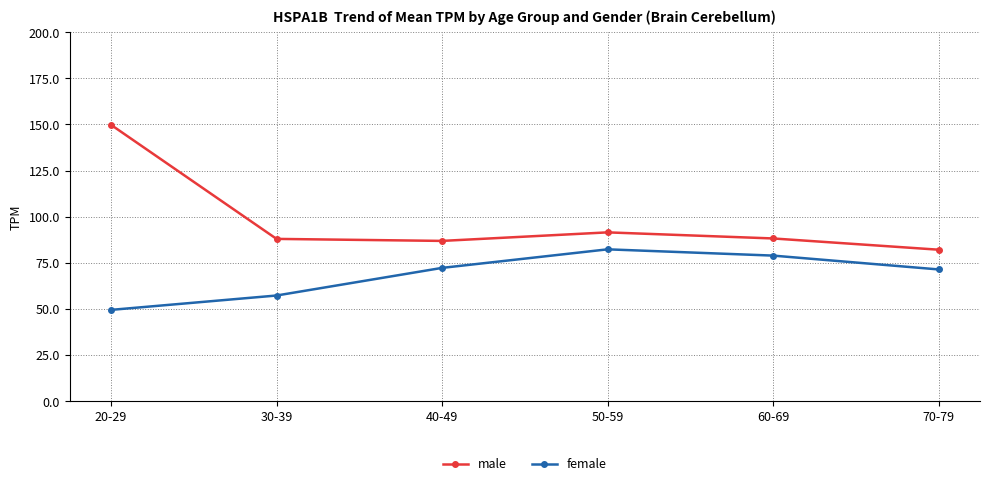

At which label does male reach its peak?

20-29